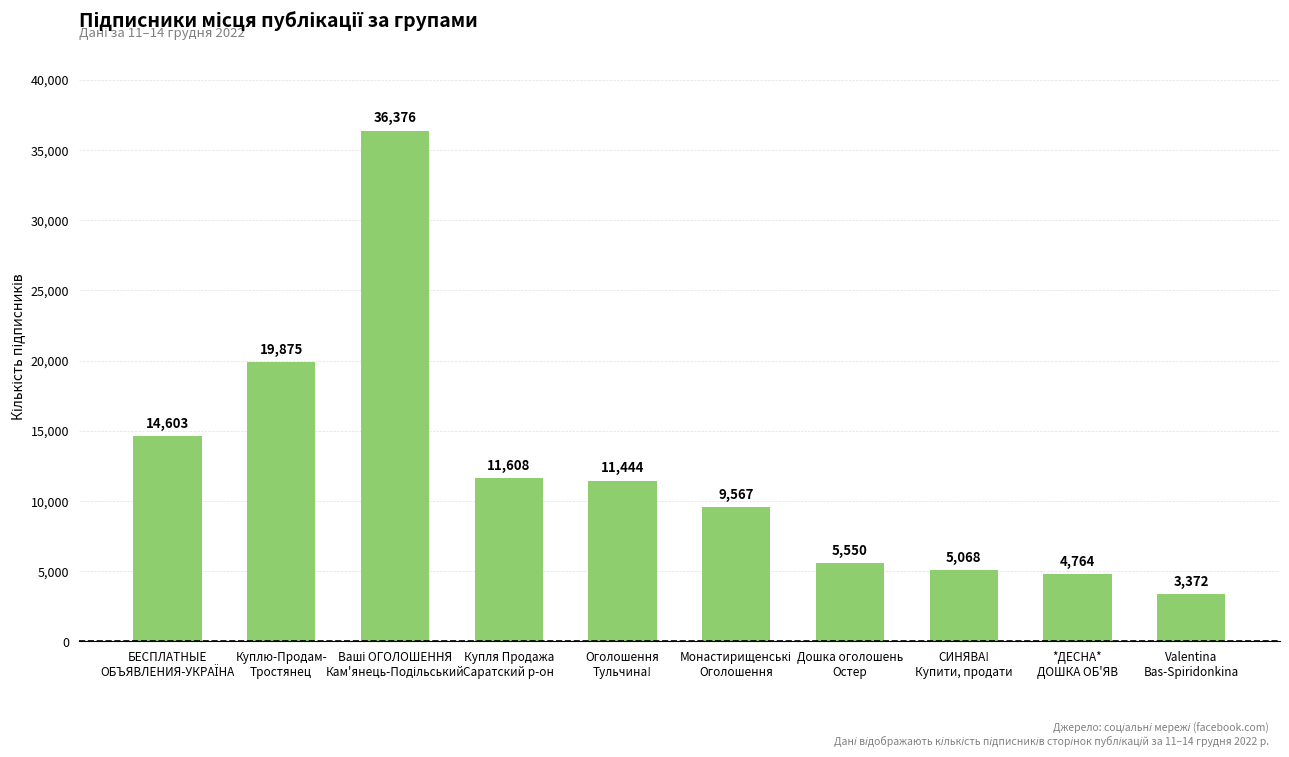

What is the value of the 9th bar from the left?

4764